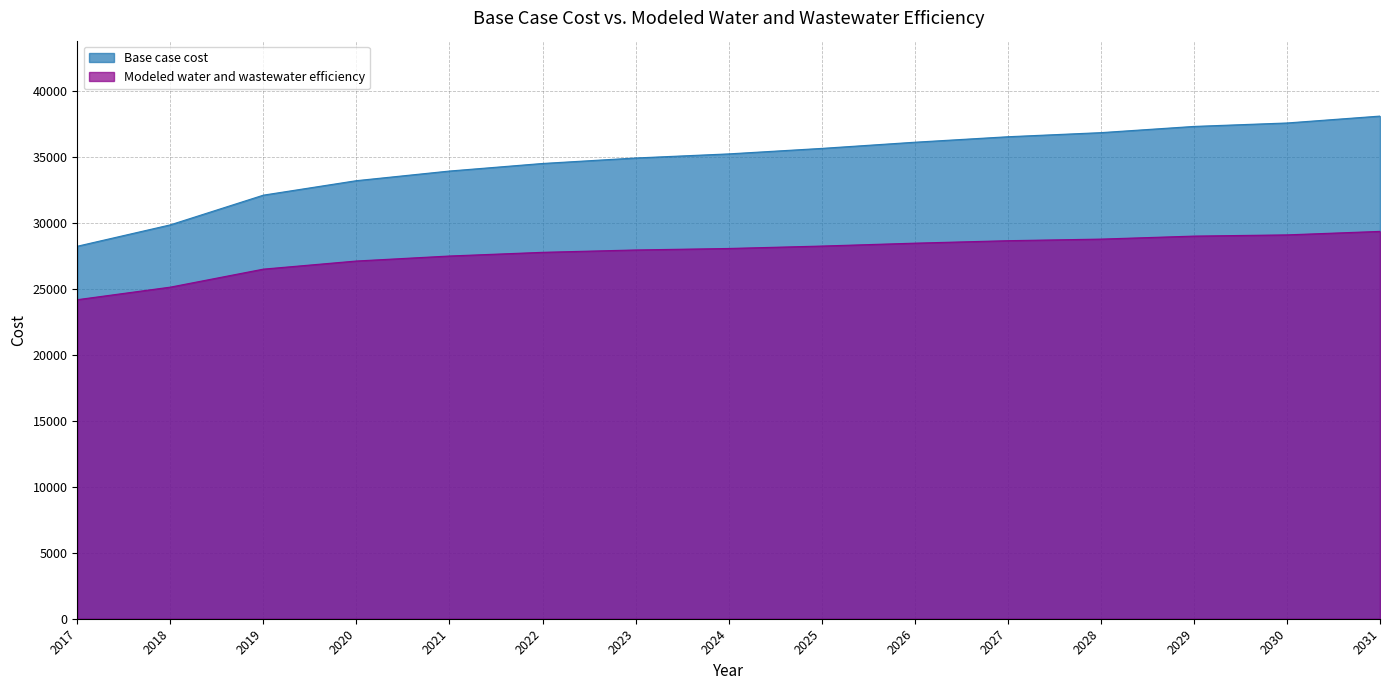

What is the greatest value displayed?

38133.1